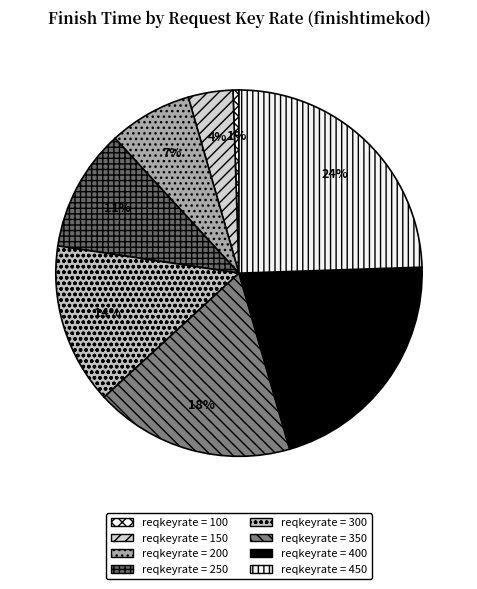

Which category has the smallest portion of the pie?

100